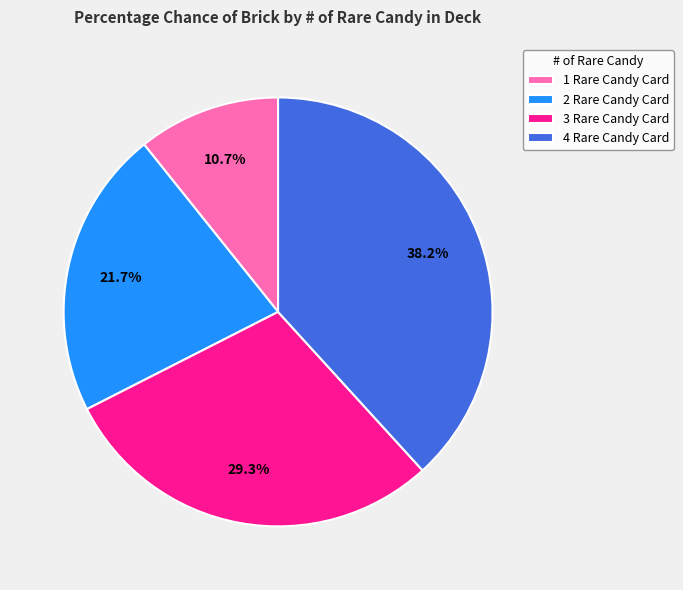

Which slice is the largest?

4 Rare Candy Card